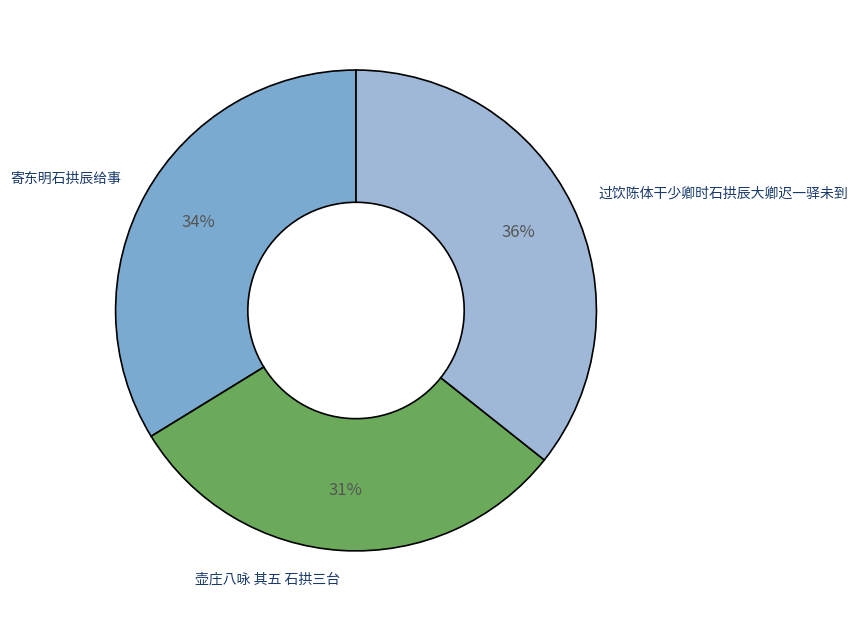

The 壶庄八咏 其五 石拱三台 slice represents 45% of the pie. True or false?

False